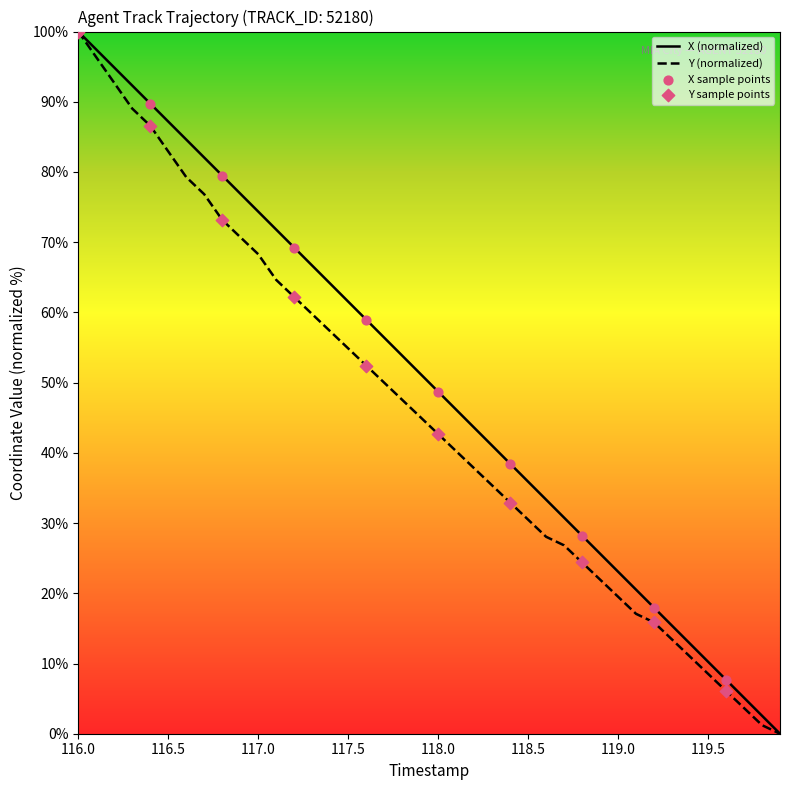

What is the maximum value shown in the chart?

100.0